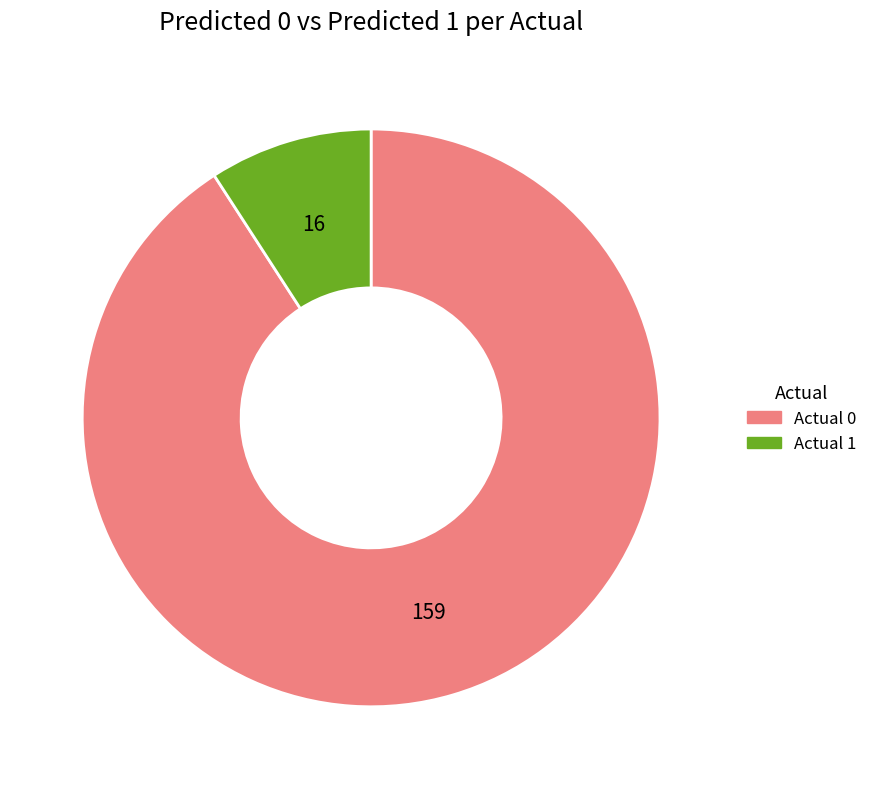

Combined, do Actual 1 and Actual 0 account for over 50%?

Yes